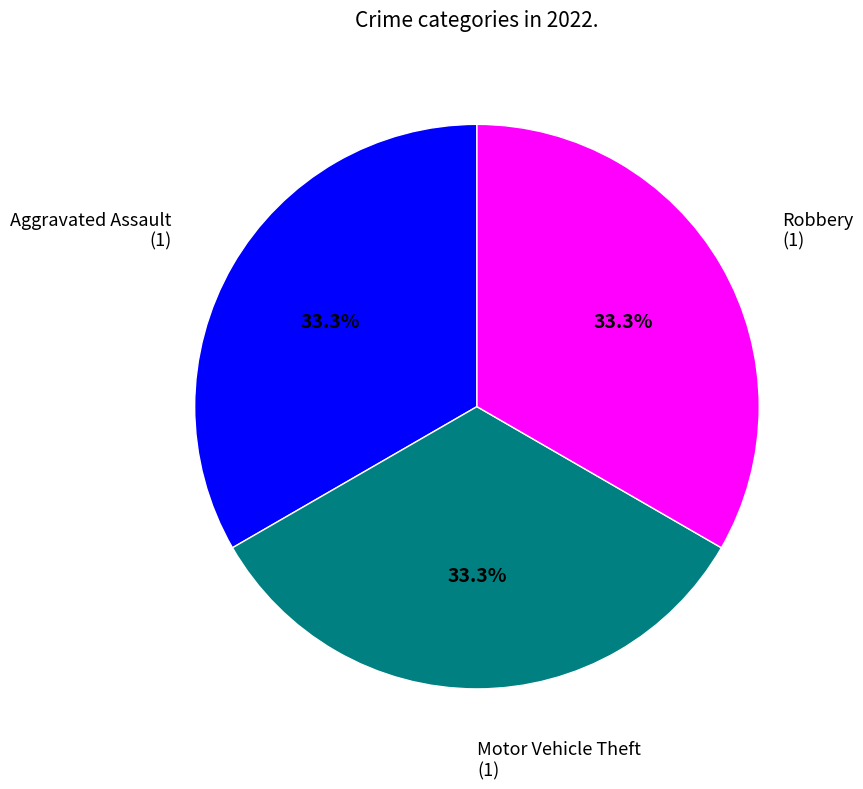

Approximately how many times larger is the value at Aggravated Assault compared to Motor Vehicle Theft?

1.0